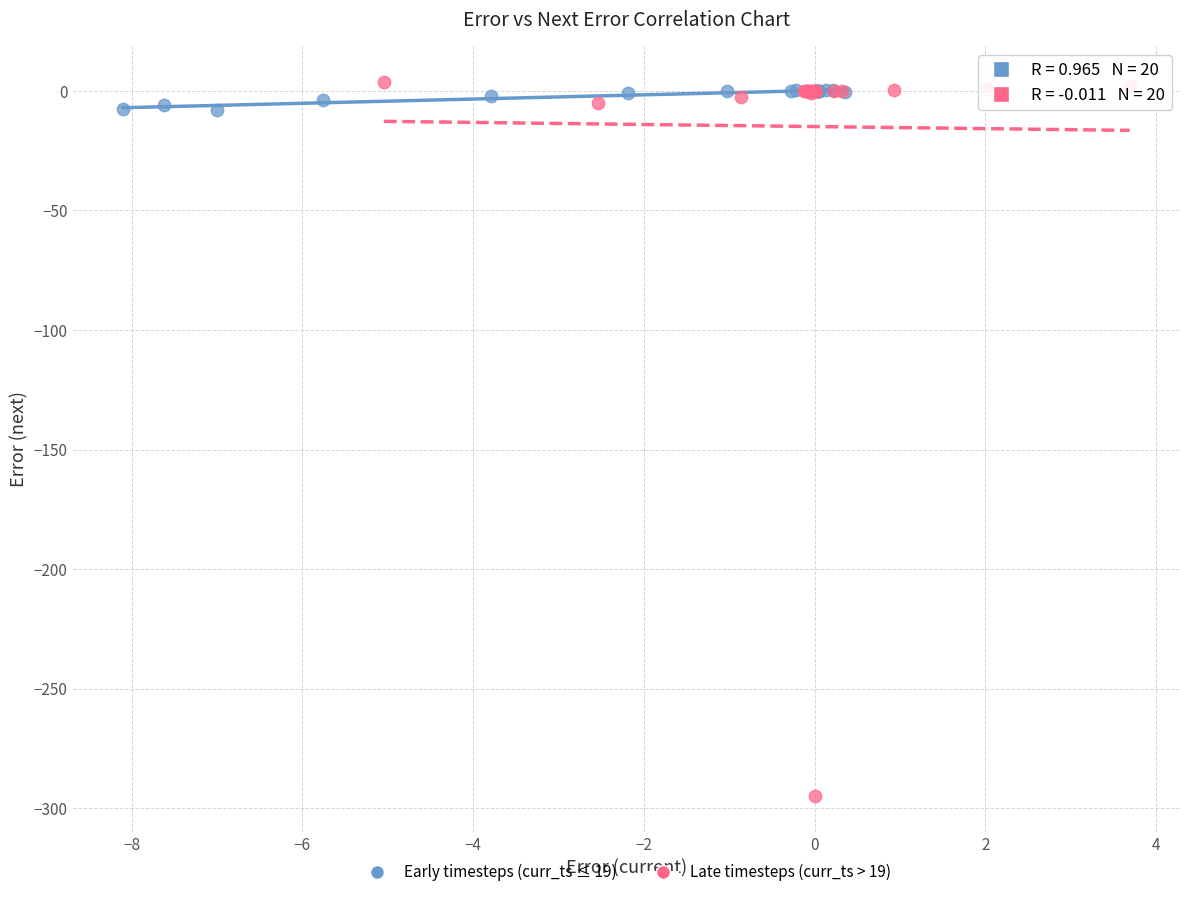

Which series has the largest Y range (max minus min)?

Late timesteps (curr_ts > 19)